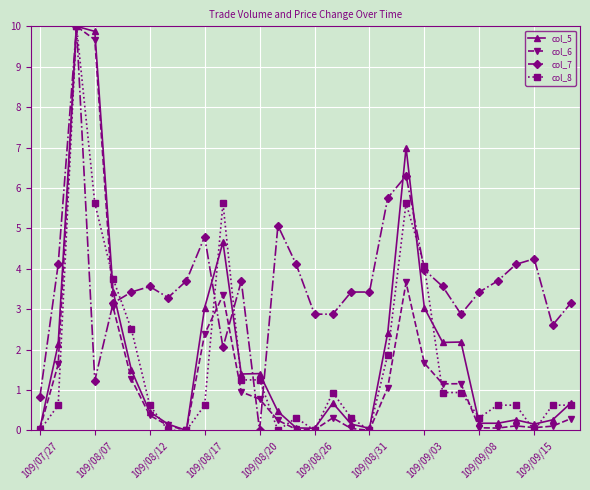

What is the value of the col_8 point at the 20th from the left?

1.9